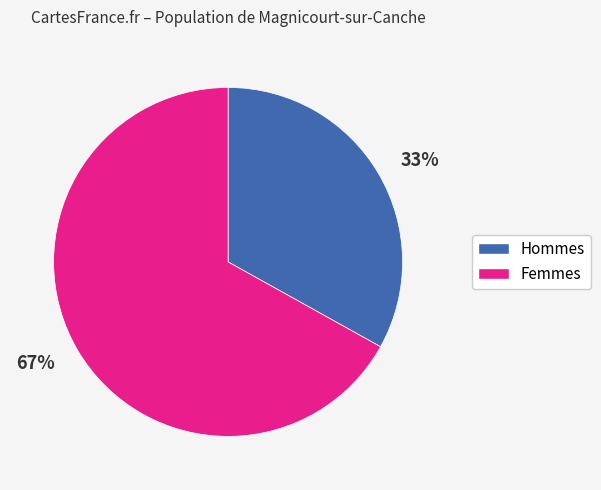

Is there a majority slice in this chart?

Yes